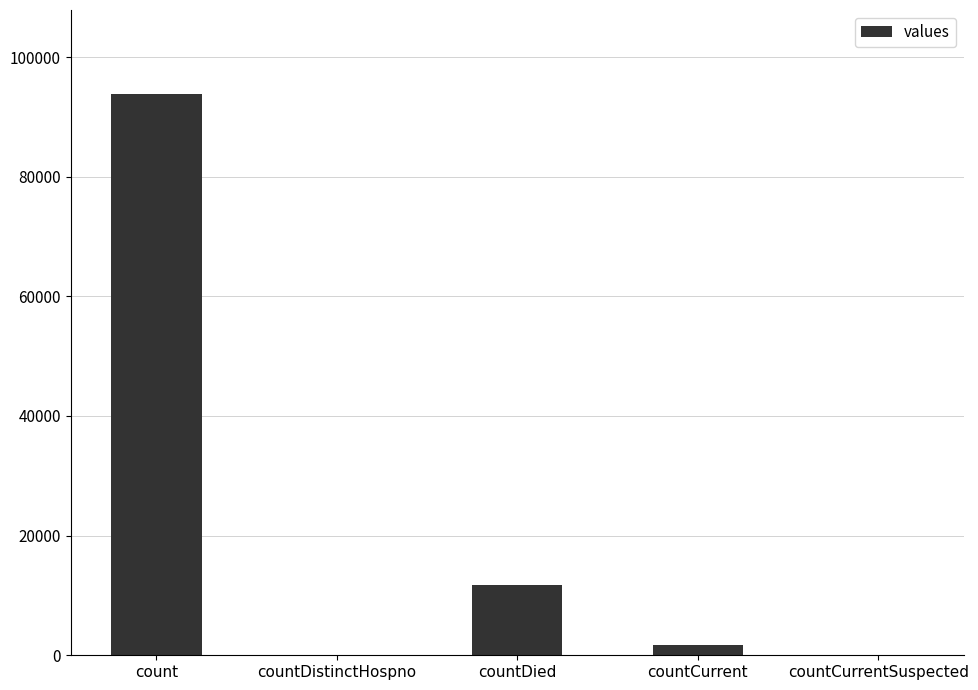

Is it true that the value at countCurrentSuspected is 34539?

False